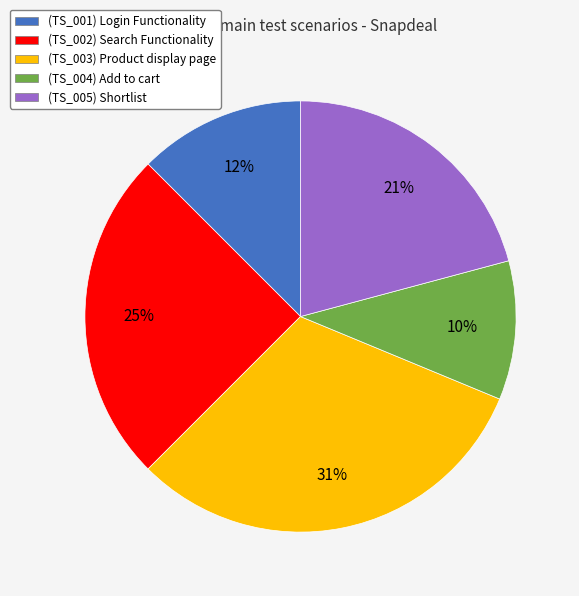

Count the number of slices in the pie.

5